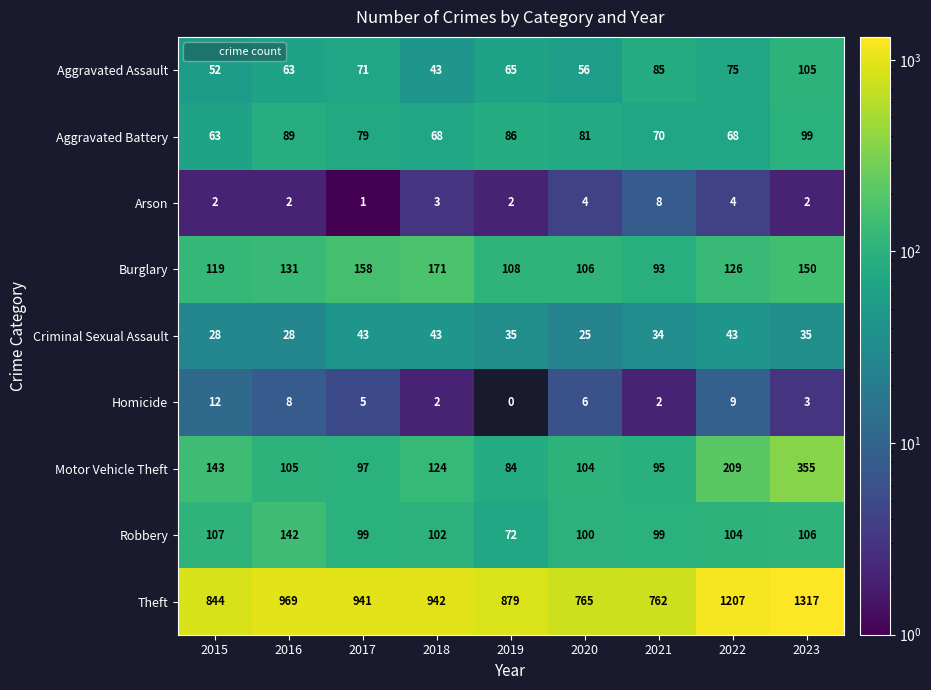

At which category is the sum across all series the highest?

2023